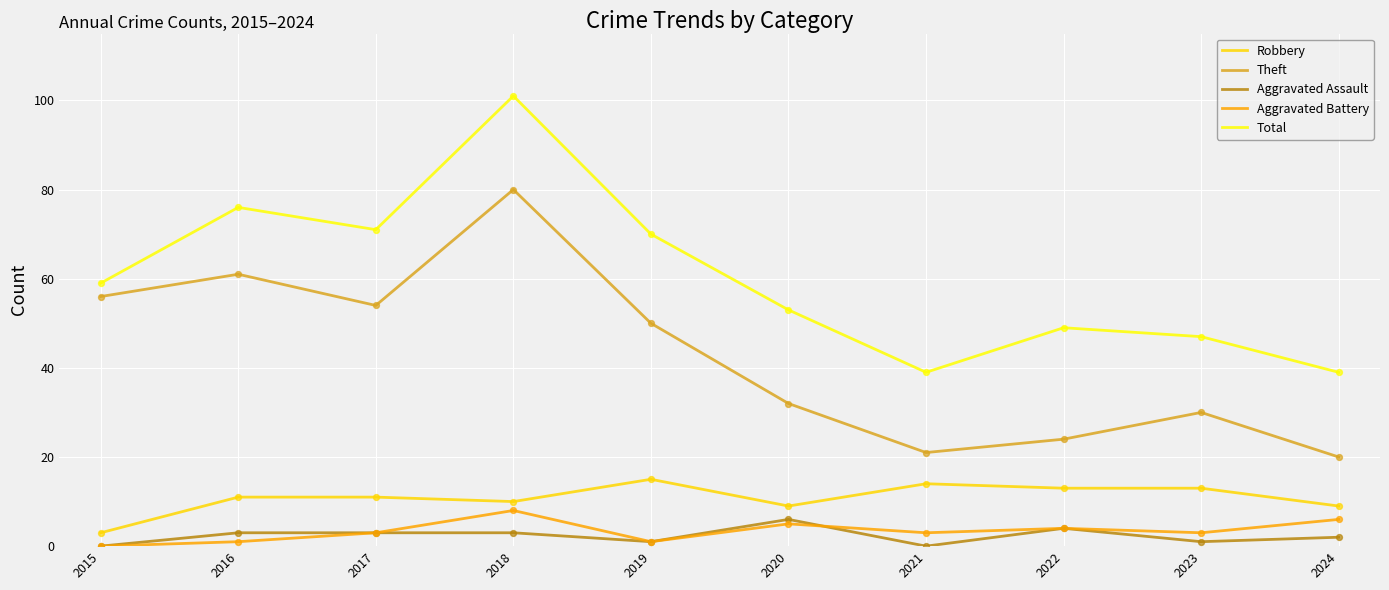

Which series has the largest range (max minus min)?

Total